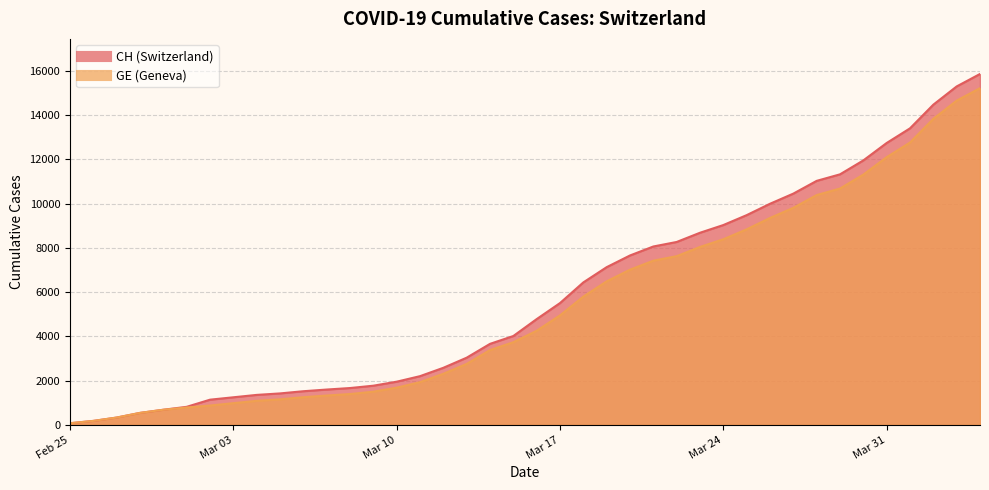

Is it true that GE equals 1391 at 2020-03-08?

True